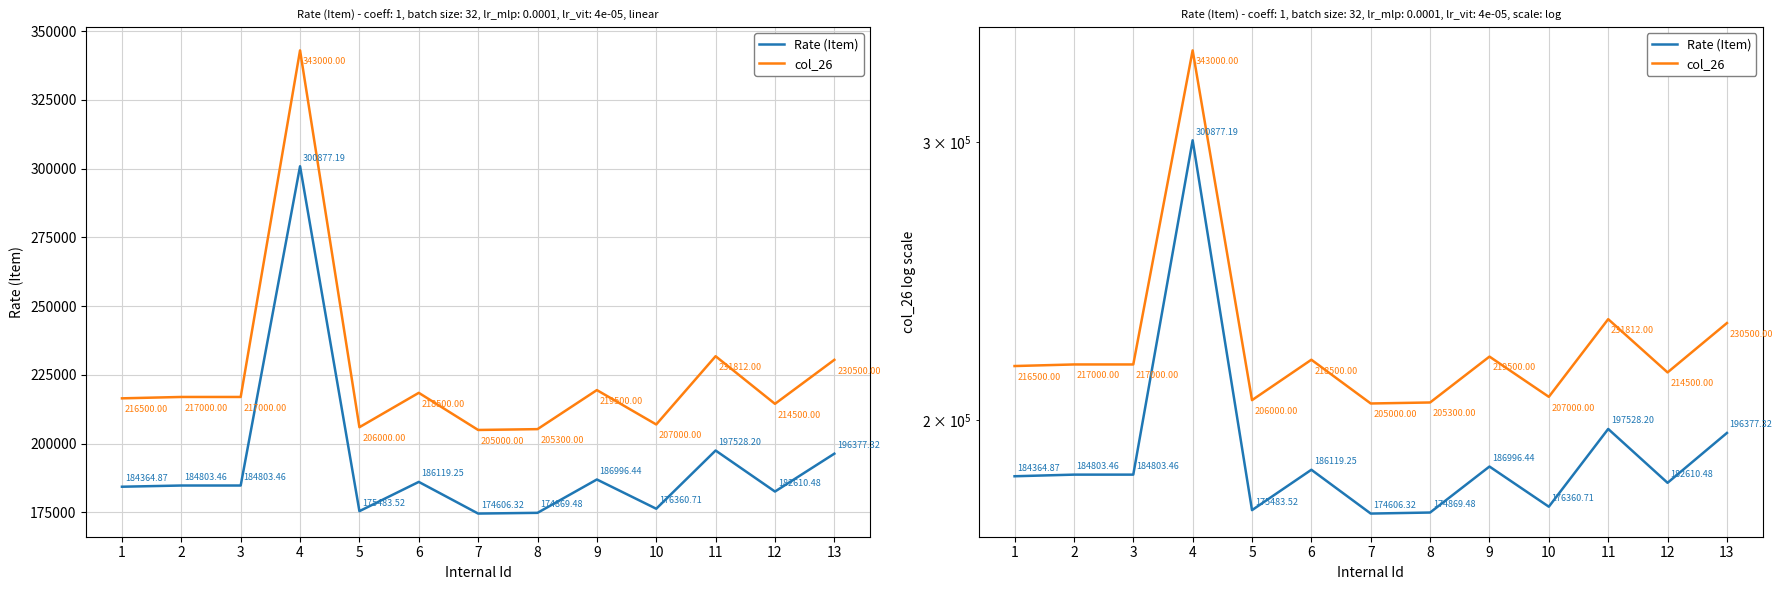

Is it true that col_26 equals 343000.0 at 4?

True